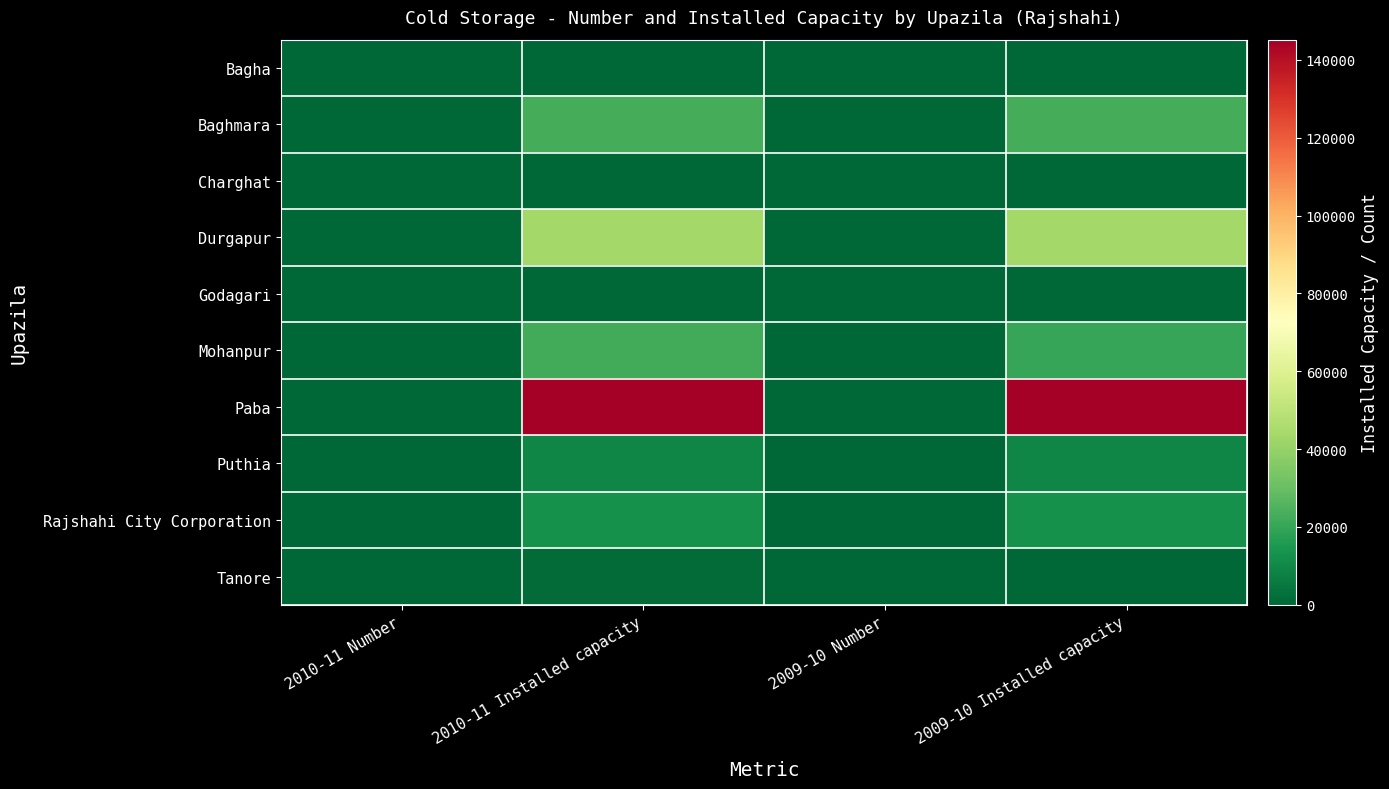

Reading left to right, extract all data points from this chart.

Bagha: 2010-11 Number=0	2010-11 Installed capacity=0	2009-10 Number=0	2009-10 Installed capacity=0
Baghmara: 2010-11 Number=4	2010-11 Installed capacity=23000	2009-10 Number=4	2009-10 Installed capacity=23000
Charghat: 2010-11 Number=0	2010-11 Installed capacity=0	2009-10 Number=0	2009-10 Installed capacity=0
Durgapur: 2010-11 Number=2	2010-11 Installed capacity=43200	2009-10 Number=2	2009-10 Installed capacity=43200
Godagari: 2010-11 Number=0	2010-11 Installed capacity=0	2009-10 Number=0	2009-10 Installed capacity=0
Mohanpur: 2010-11 Number=7	2010-11 Installed capacity=22600	2009-10 Number=6	2009-10 Installed capacity=20100
Paba: 2010-11 Number=12	2010-11 Installed capacity=145200	2009-10 Number=12	2009-10 Installed capacity=145200
Puthia: 2010-11 Number=2	2010-11 Installed capacity=9600	2009-10 Number=2	2009-10 Installed capacity=9600
Rajshahi City Corporation: 2010-11 Number=2	2010-11 Installed capacity=13000	2009-10 Number=2	2009-10 Installed capacity=13000
Tanore: 2010-11 Number=1	2010-11 Installed capacity=1400	2009-10 Number=0	2009-10 Installed capacity=0